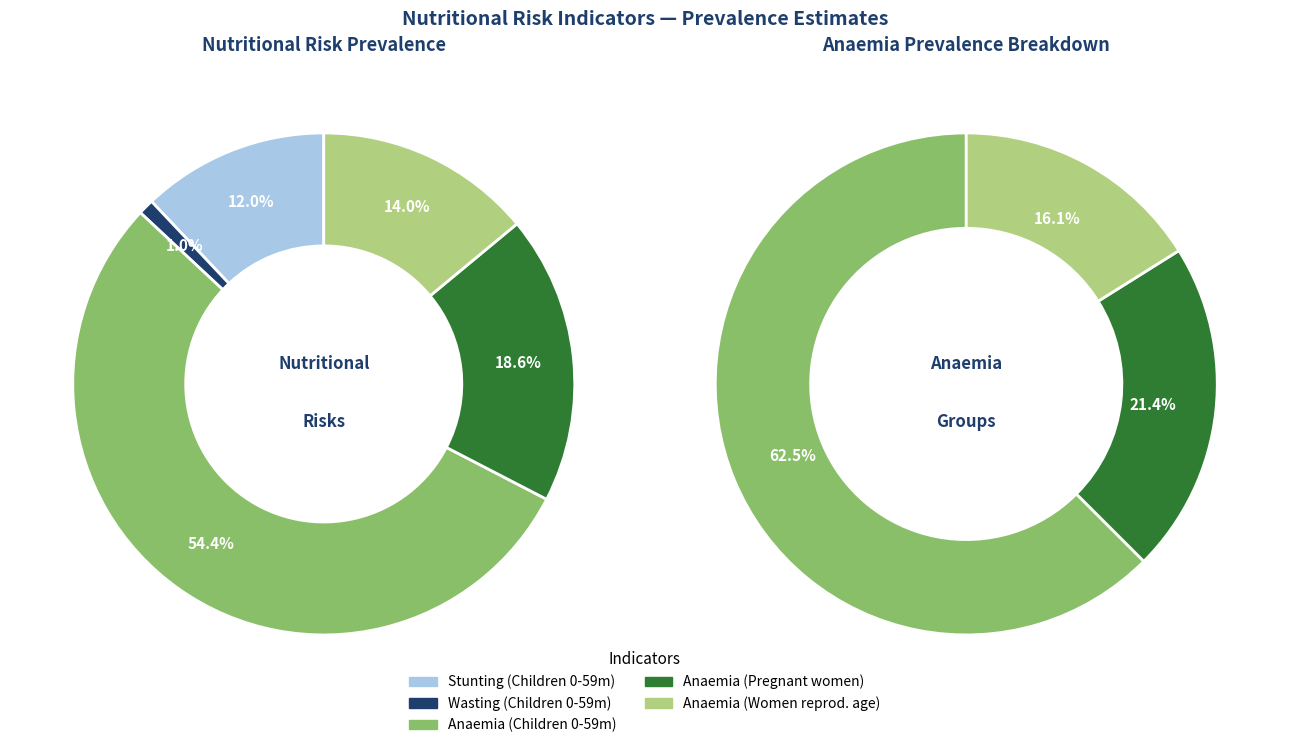

Which category has the biggest portion of the pie?

Anaemia prevalence (Children 0-59 months)